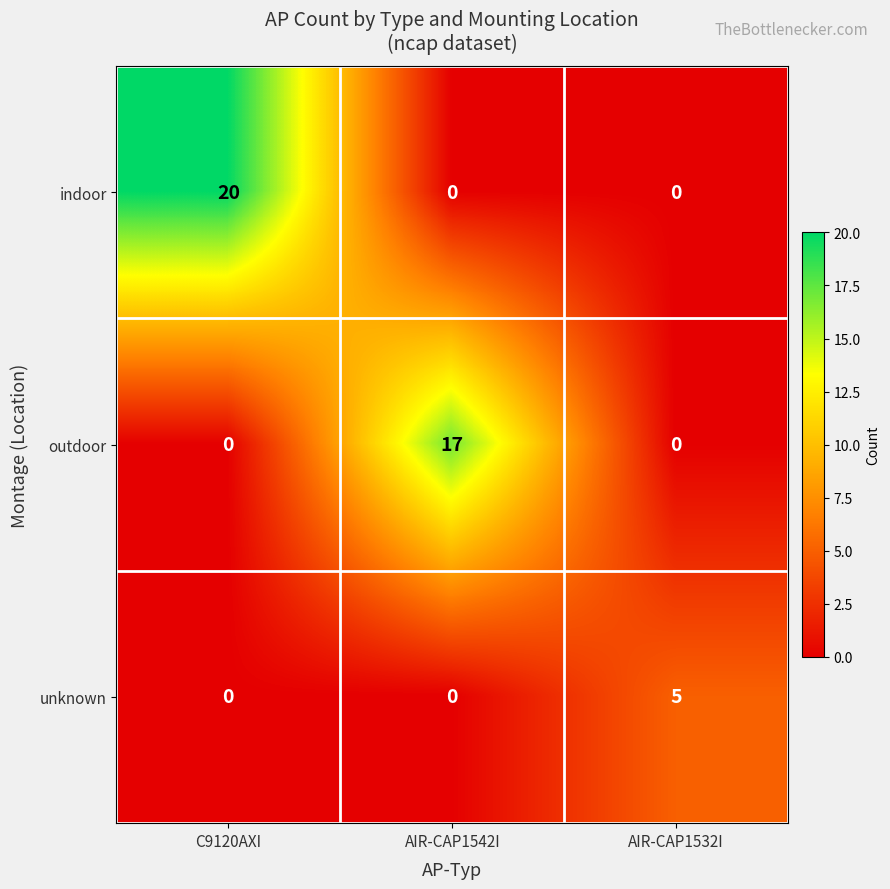

What is the sum of all outdoor values?

17